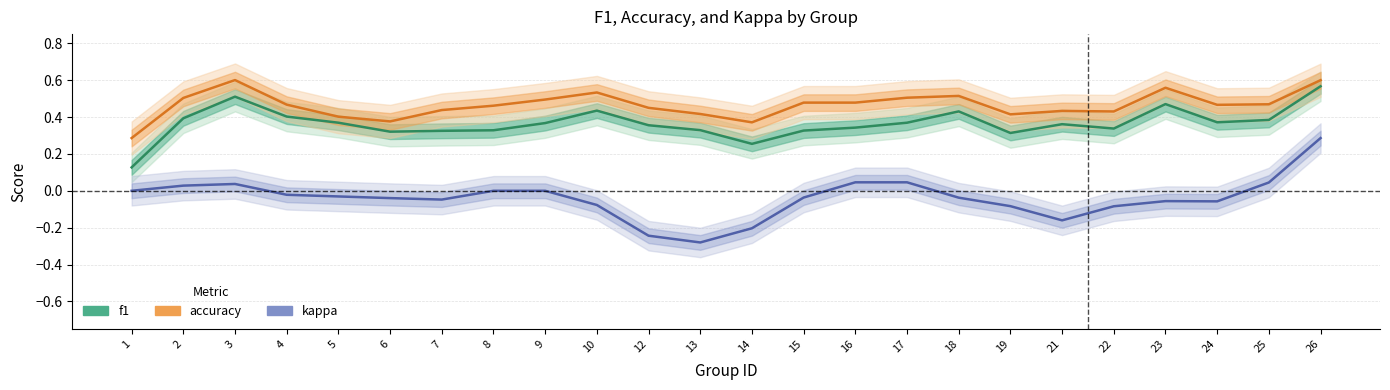

What is the spread (max minus min) of values at 2?

0.5